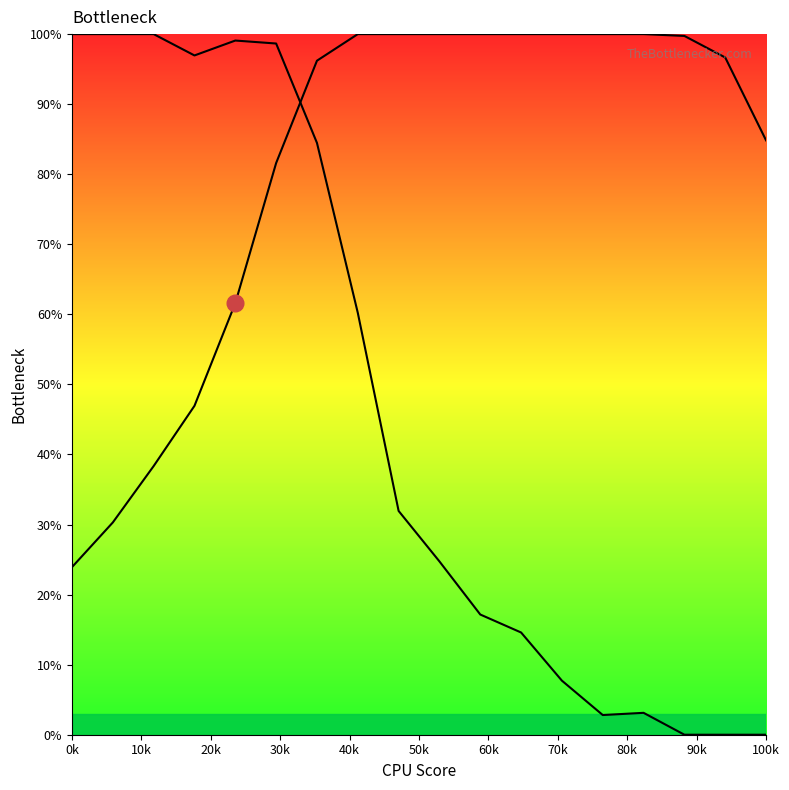

True or false: Y0 curve and Y1 curve intersect in this chart.

True